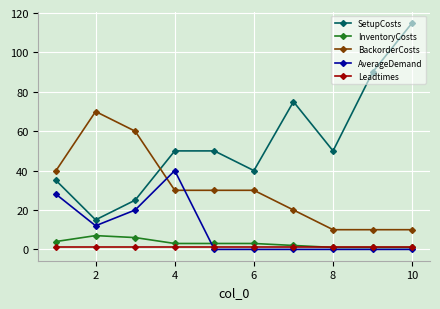

Which series has the widest spread of values?

SetupCosts